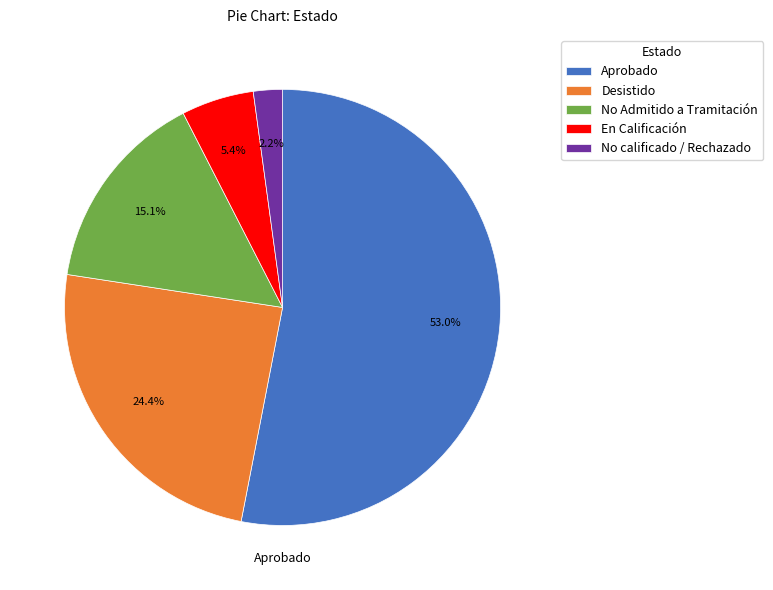

What is the ratio of the value at No Admitido a Tramitación to the value at Aprobado?

0.3